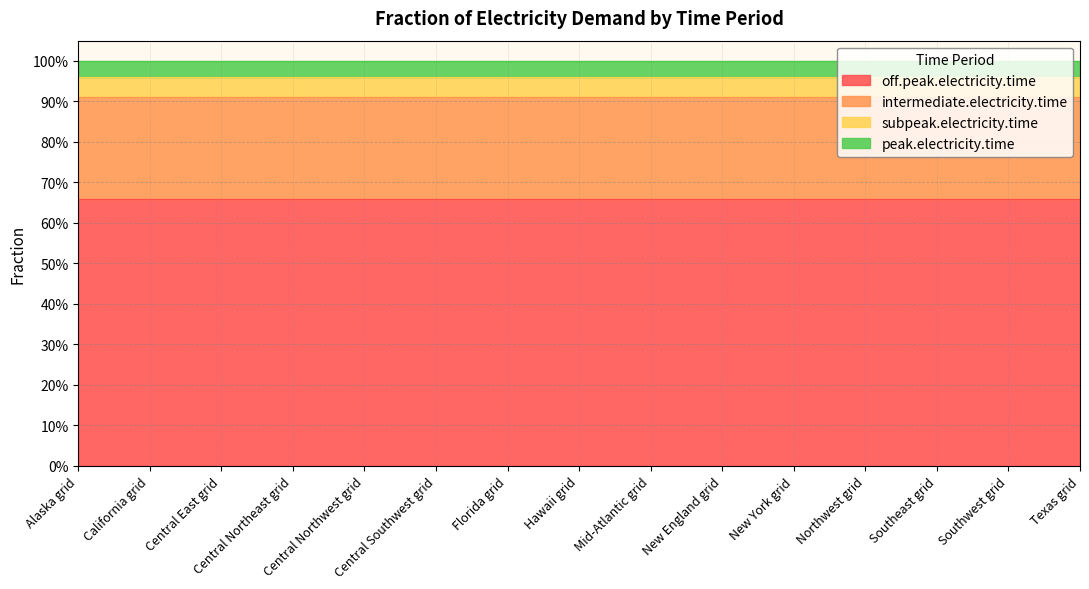

True or false: intermediate.electricity.time has a value of 0.4 at Texas grid.

False